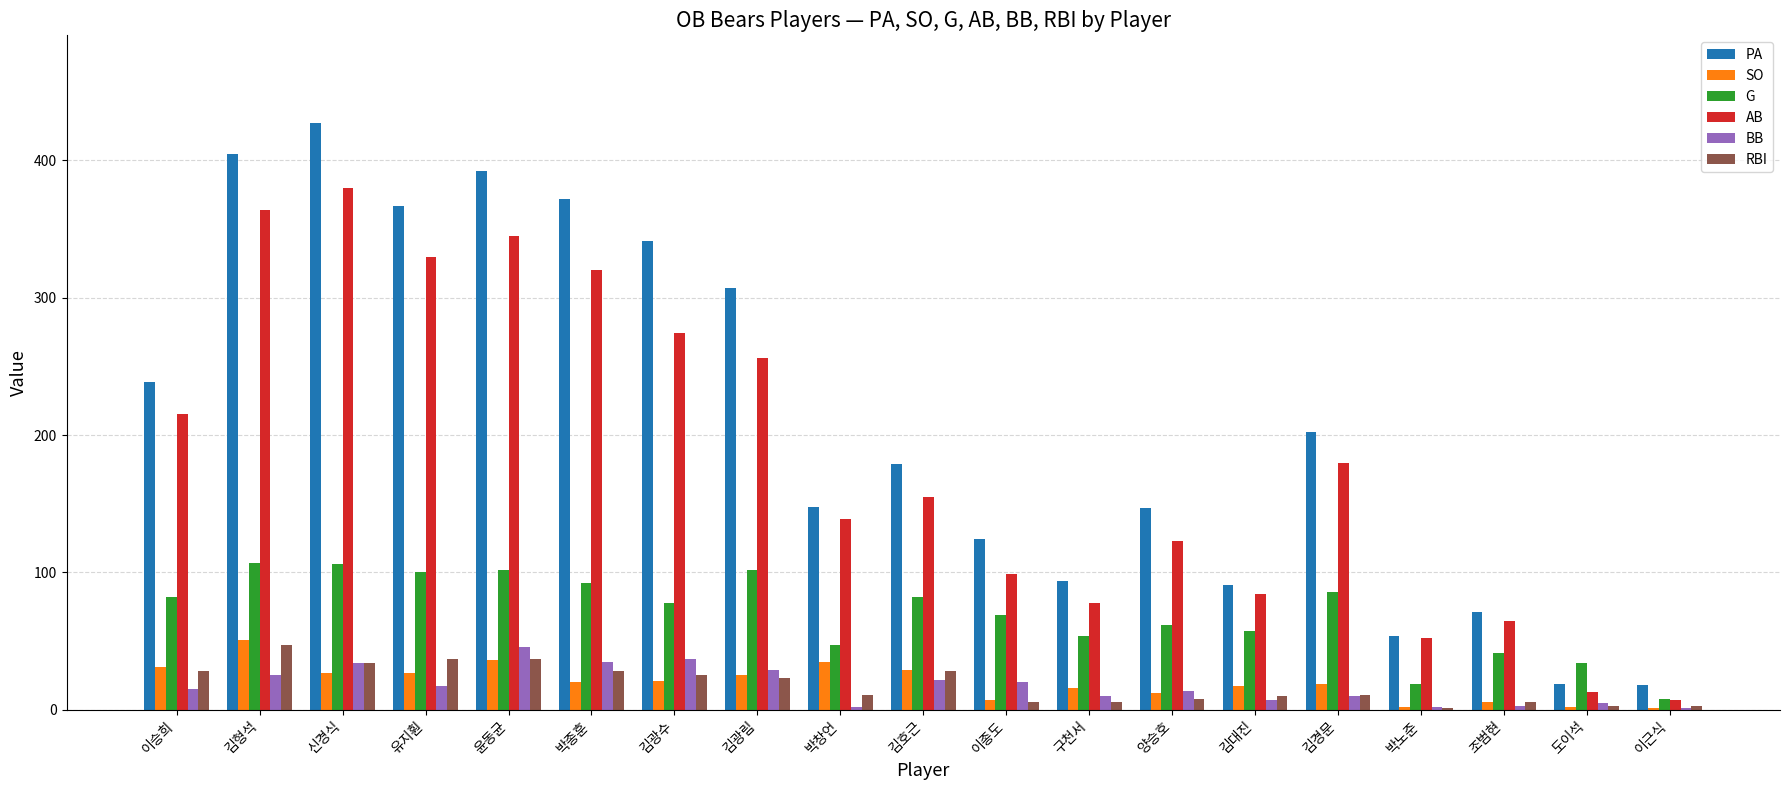

Is the value of PA at 김광림 greater than the value of G at 박창언?

Yes